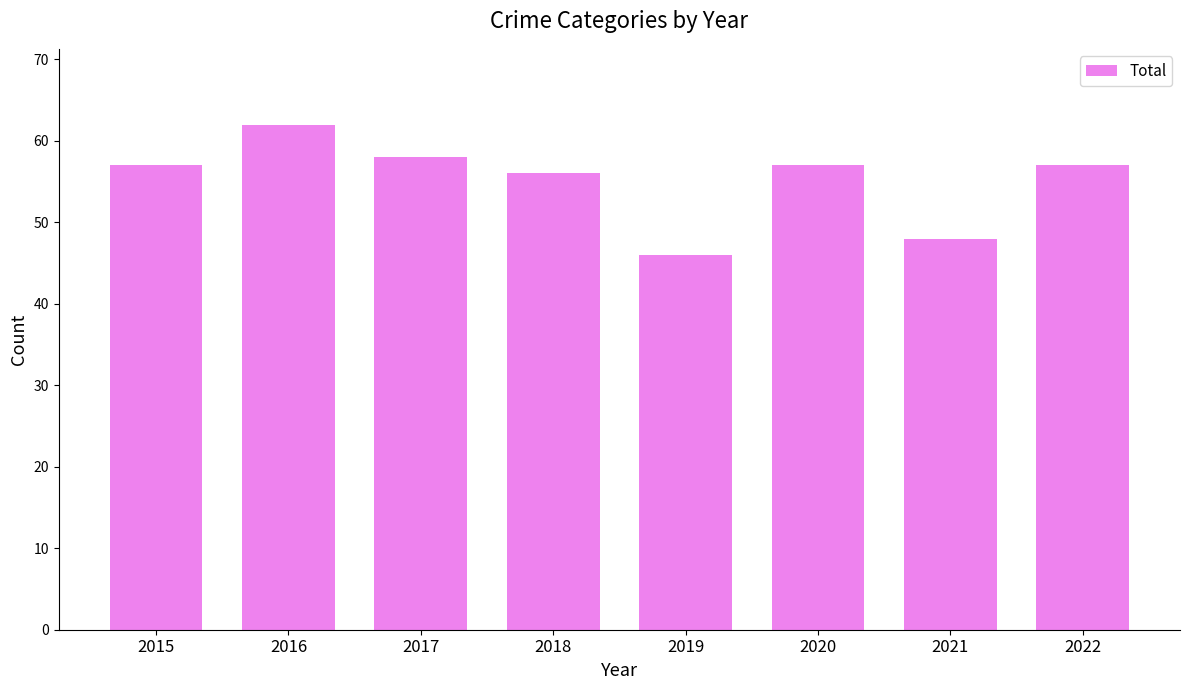

What is the sum of all values?

441